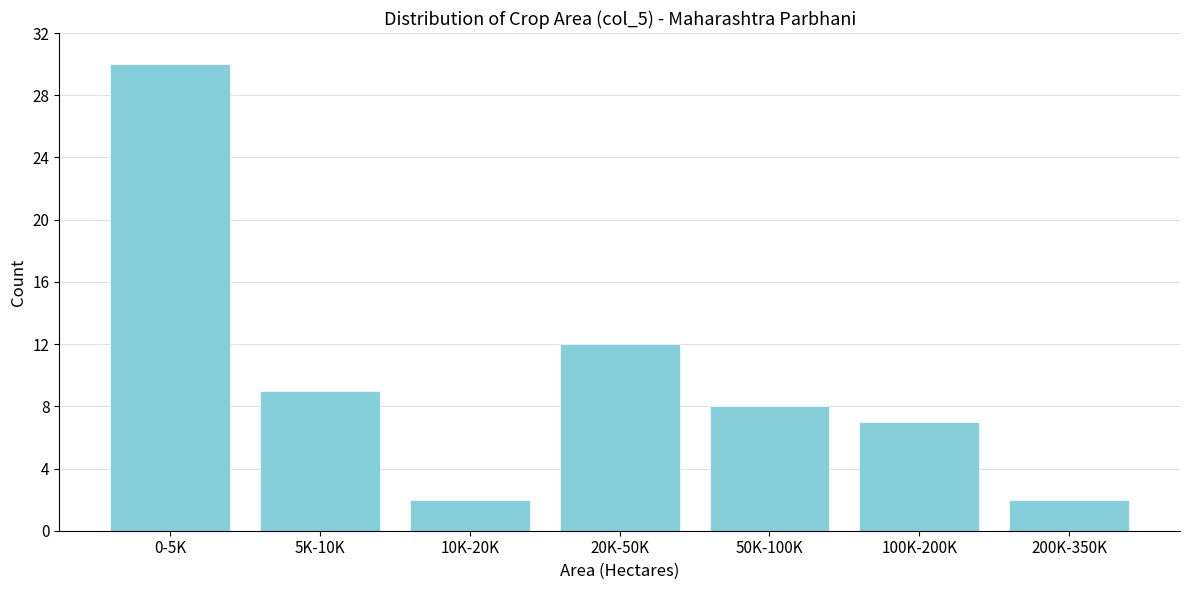

Reading left to right, what are all the values shown in this chart?

0-5K=30	5K-10K=9	10K-20K=2	20K-50K=12	50K-100K=8	100K-200K=7	200K-350K=2